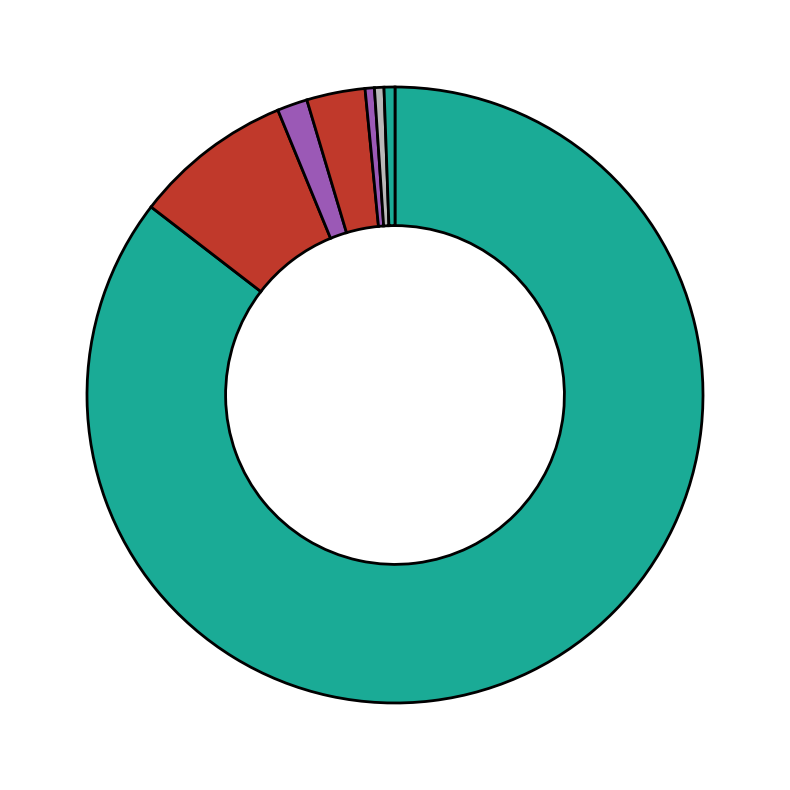

How many segments does this pie chart have?

7